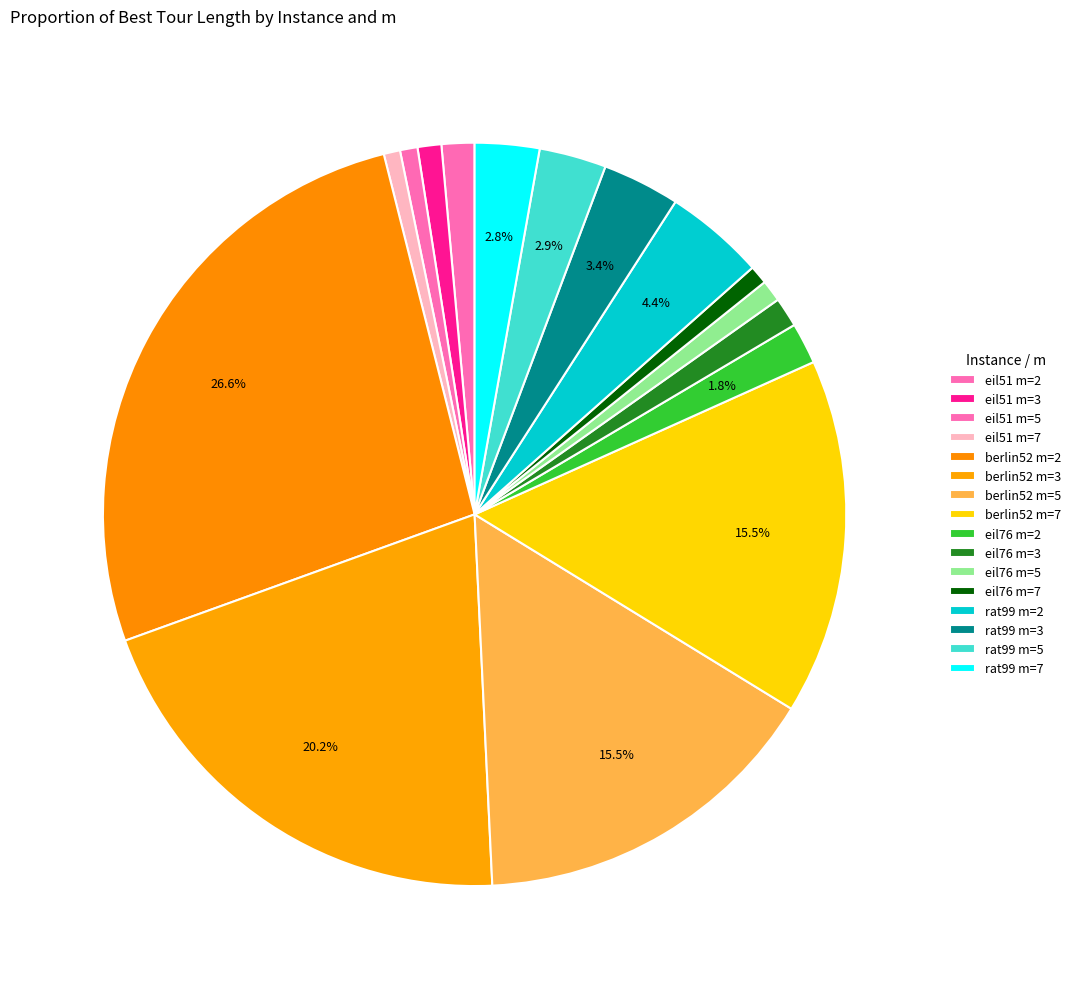

To the nearest percent, what is the average slice percentage?

6%